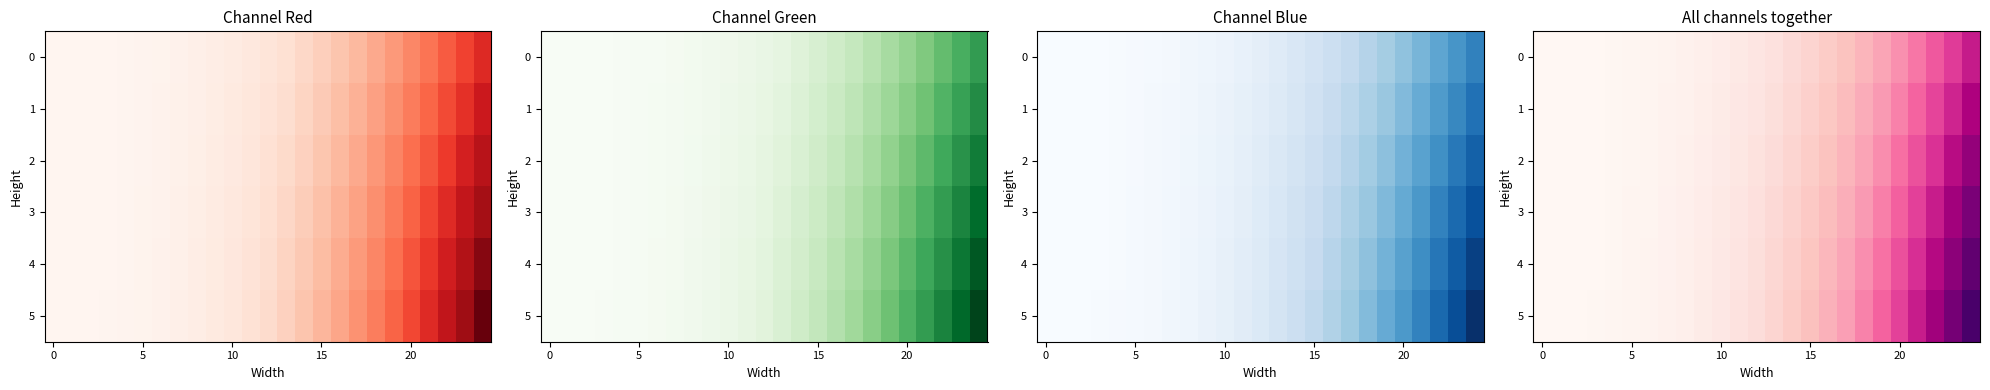

Count the number of categories in the chart.

25